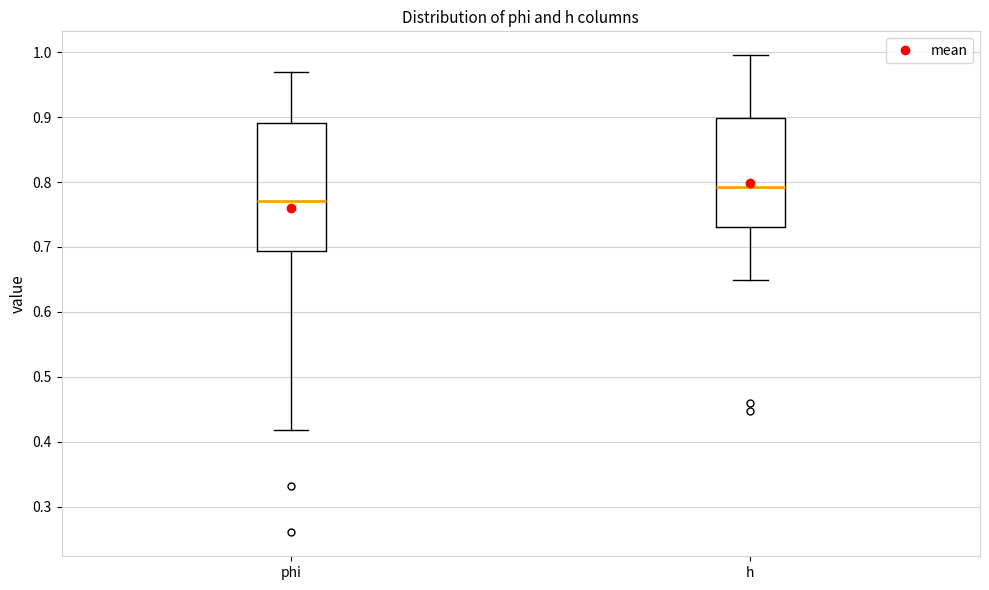

Reading left to right, transcribe this box plot: for each box, give where its median line is, the range the box spans, and where its two whiskers end, as read against the y-axis. The values are not printed on the chart, so give them approximately, as read against the axis.

phi: median 0.77, box 0.69 to 0.89, whiskers 0.42 to 0.97
h: median 0.79, box 0.73 to 0.90, whiskers 0.65 to 1.00